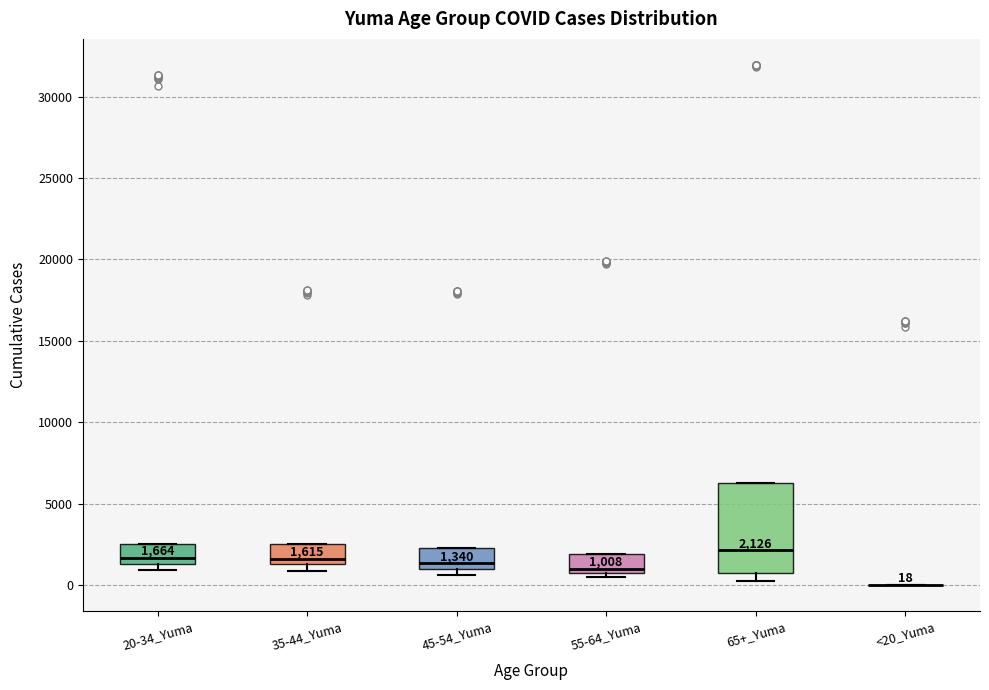

Which box is the tallest, from its lower edge to its upper edge?

65+_Yuma